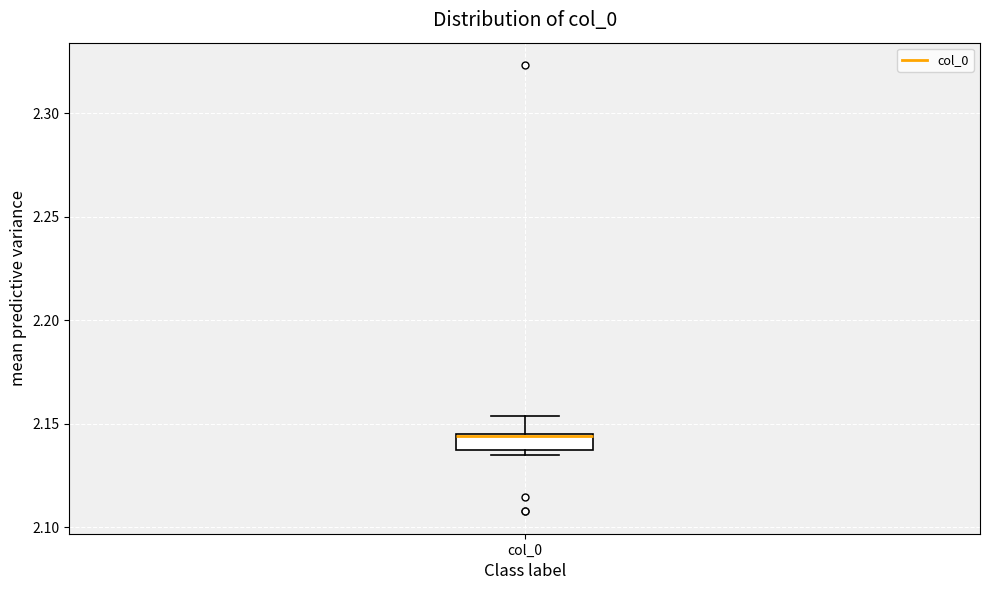

Read this box plot against the y-axis: the position of the median line, the range covered by the box, and the ends of both whiskers. The values are not printed on the chart, so give them approximately, as read against the axis.

median 2.145, box 2.135 to 2.145, whiskers 2.135 (just below the box's lower edge) to 2.155